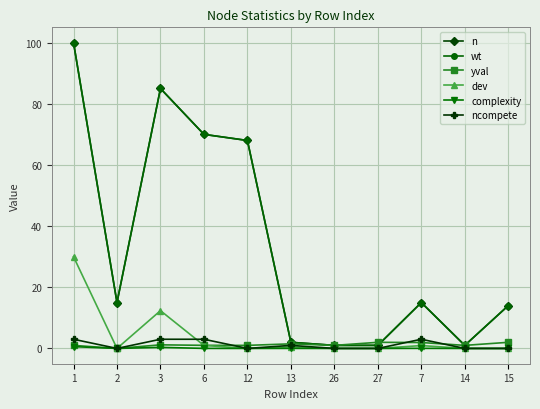

What is the sum of the ncompete values at 15 and 6?

3.0